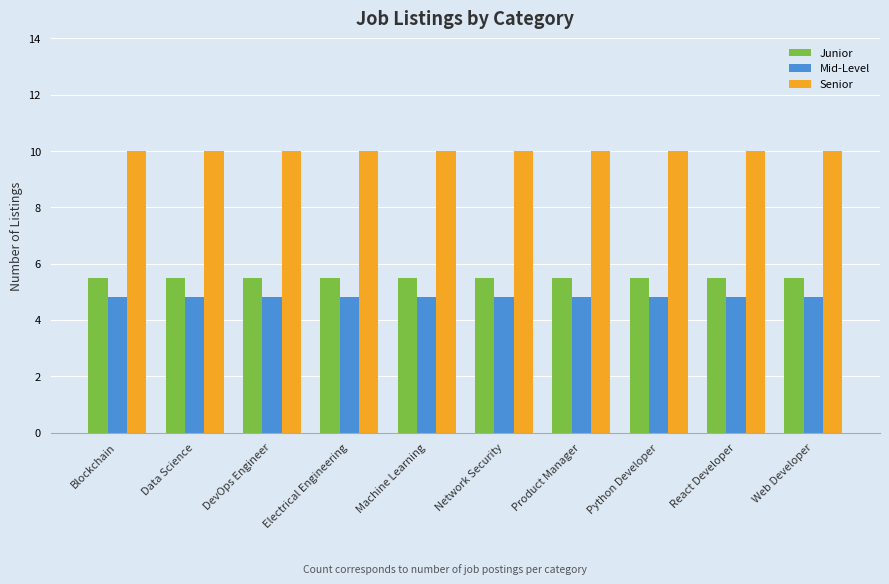

Is it true that Junior equals 5.5 at Product Manager?

True